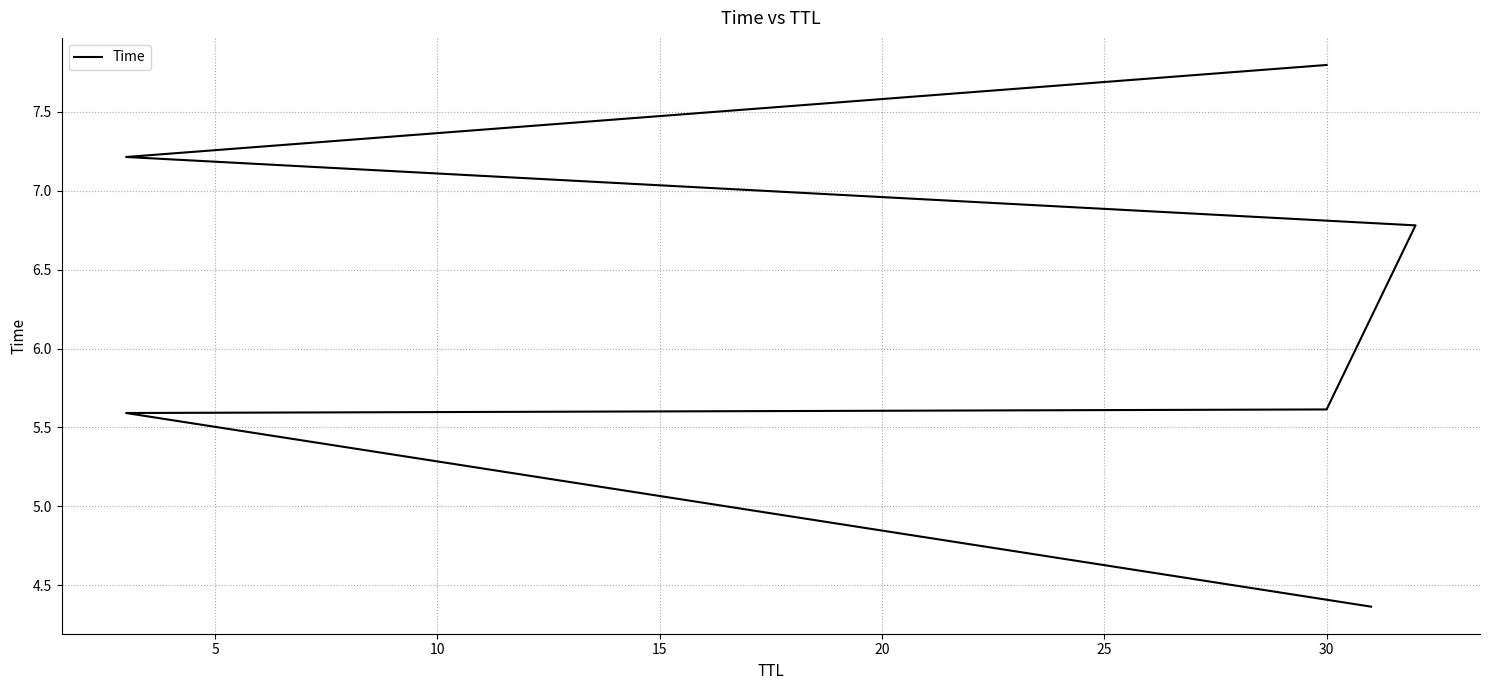

What is the approximate value at 30?

7.8